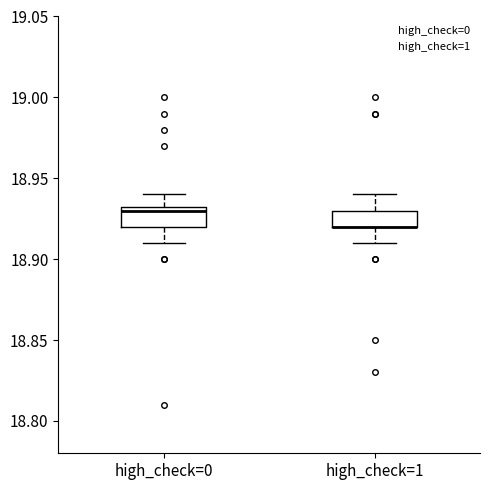

Where does the median line of the box for high_check=0 sit on the y-axis? The values are not printed on the chart, so give them approximately, as read against the axis.

18.930